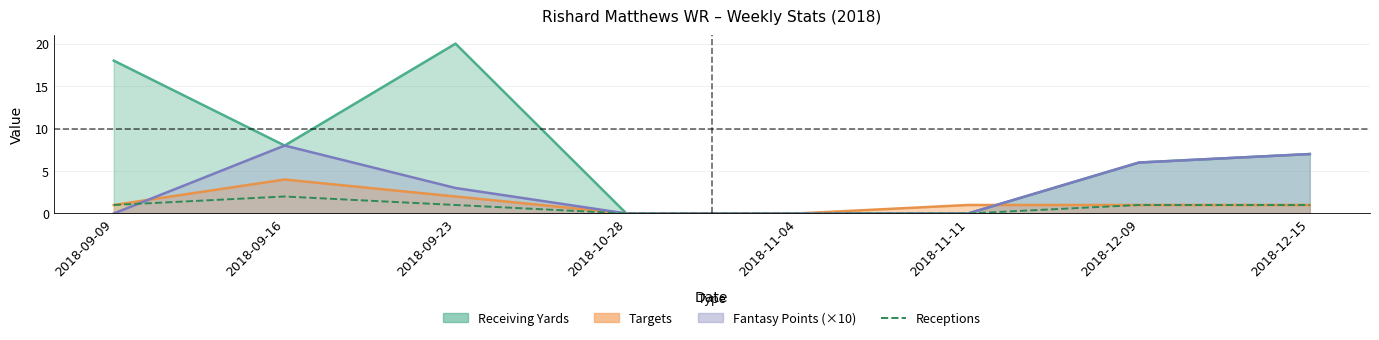

The value at 2018-11-11 is 0. True or false?

True